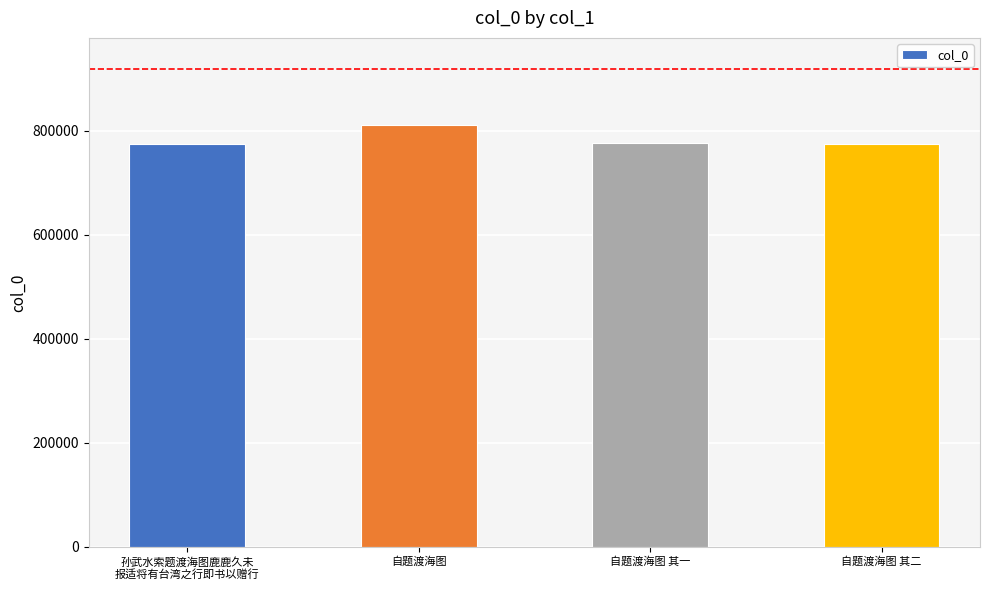

How many bars are there in total?

4